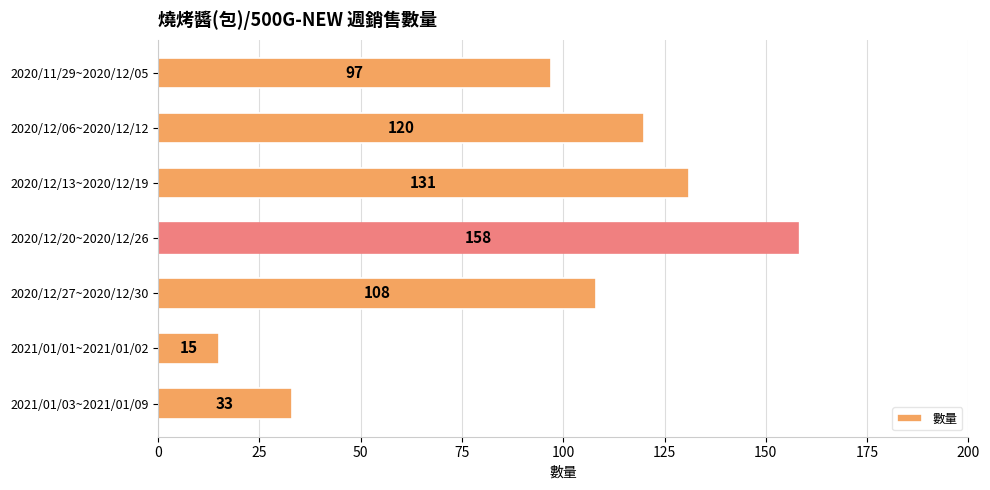

What is the minimum value shown in the chart?

15